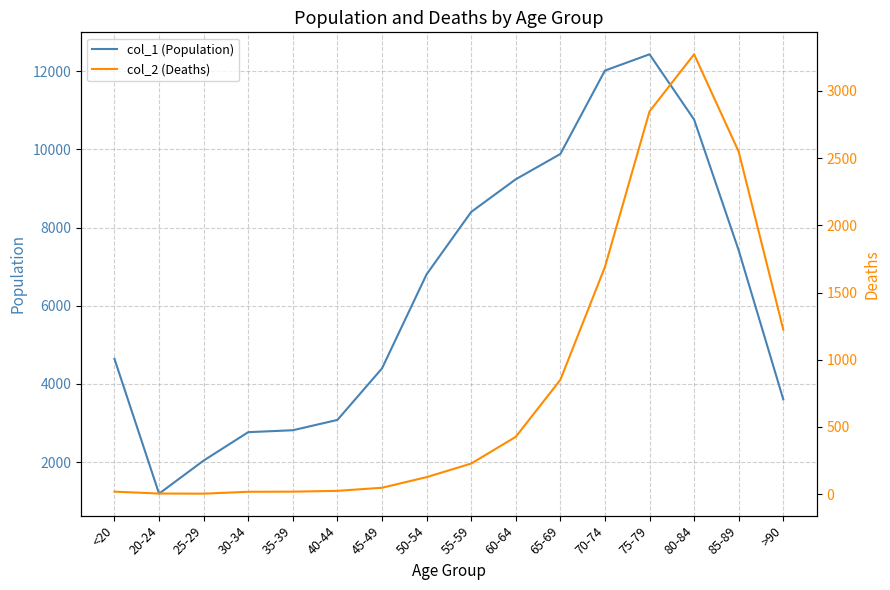

True or false: col_1 (Population) and col_2 (Deaths) cross at least once.

False